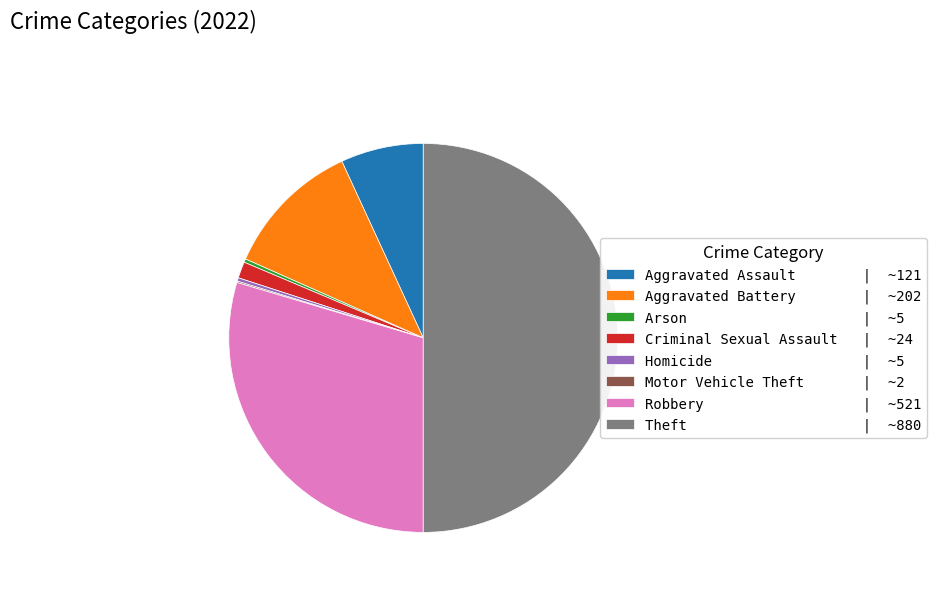

Is Arson | ~5 the majority of the pie?

No